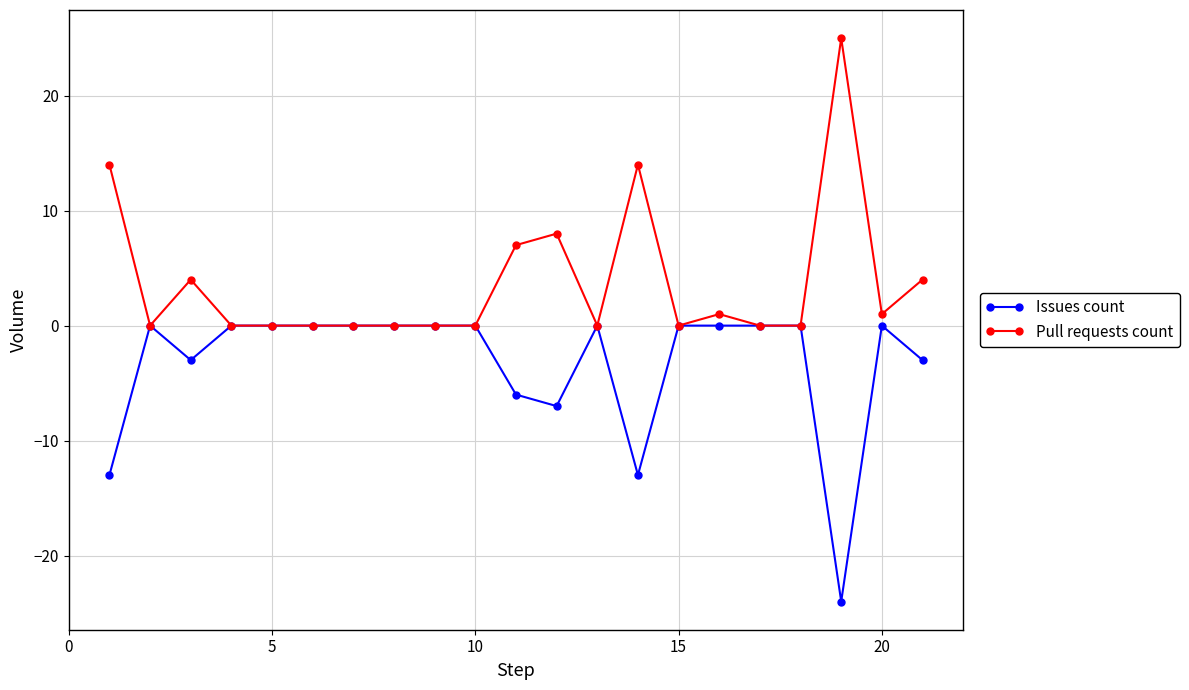

True or false: Issues count has more than 1 interior local peaks.

True